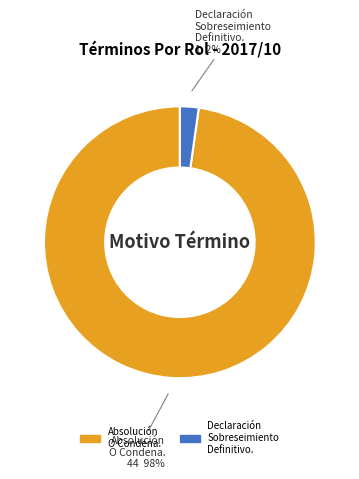

To the nearest percent, what is the difference between the largest and smallest slice percentages?

96%